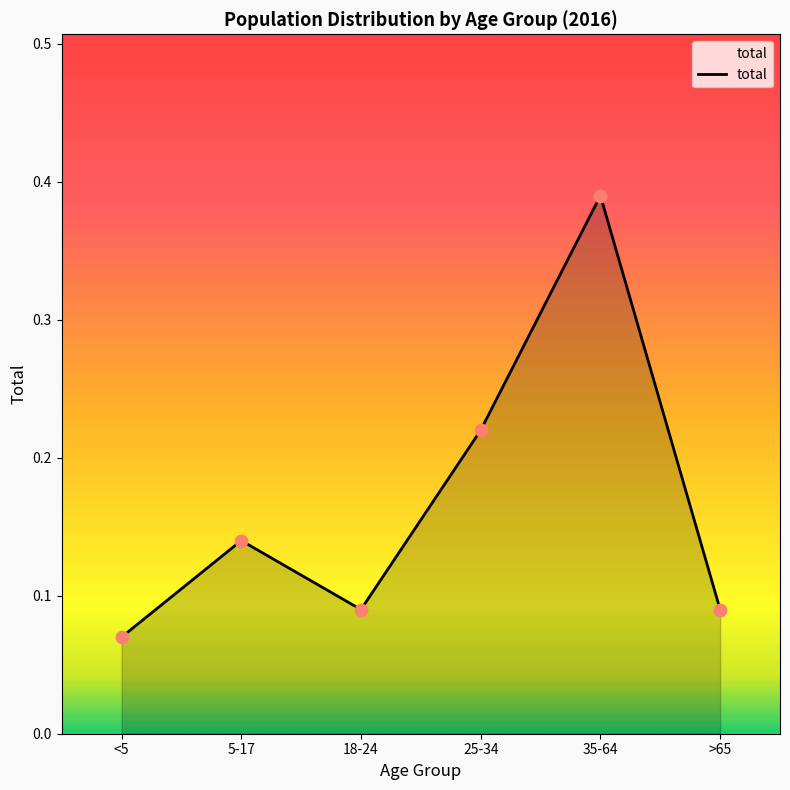

Between 5-17 and 18-24, which is larger?

5-17